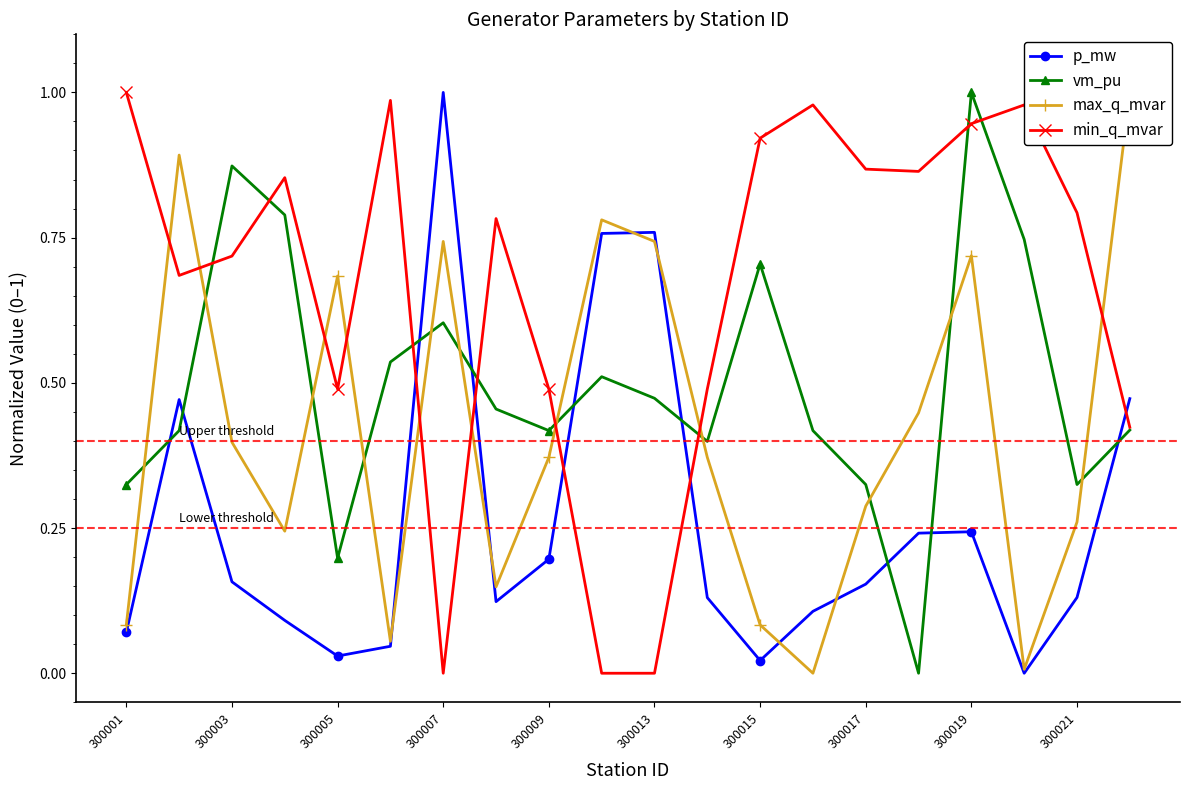

Reading left to right, extract all data points from this chart.

p_mw: 0.1	0.5	0.2	0.1	0.0	0.0	1.0	0.1	0.2	0.8	0.8	0.1	0.0	0.1	0.2	0.2	0.2	0.0	0.1	0.5
vm_pu: 0.3	0.4	0.9	0.8	0.2	0.5	0.6	0.5	0.4	0.5	0.5	0.4	0.7	0.4	0.3	0.0	1.0	0.7	0.3	0.4
max_q_mvar: 0.1	0.9	0.4	0.2	0.7	0.1	0.7	0.1	0.4	0.8	0.7	0.4	0.1	0.0	0.3	0.4	0.7	0.0	0.3	1.0
min_q_mvar: 1.0	0.7	0.7	0.9	0.5	1.0	0.0	0.8	0.5	0.0	0.0	0.5	0.9	1.0	0.9	0.9	0.9	1.0	0.8	0.4